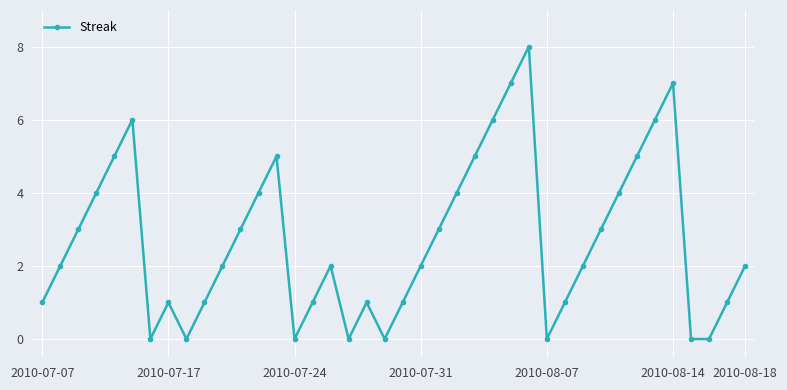

What is the difference between the maximum and minimum values?

8